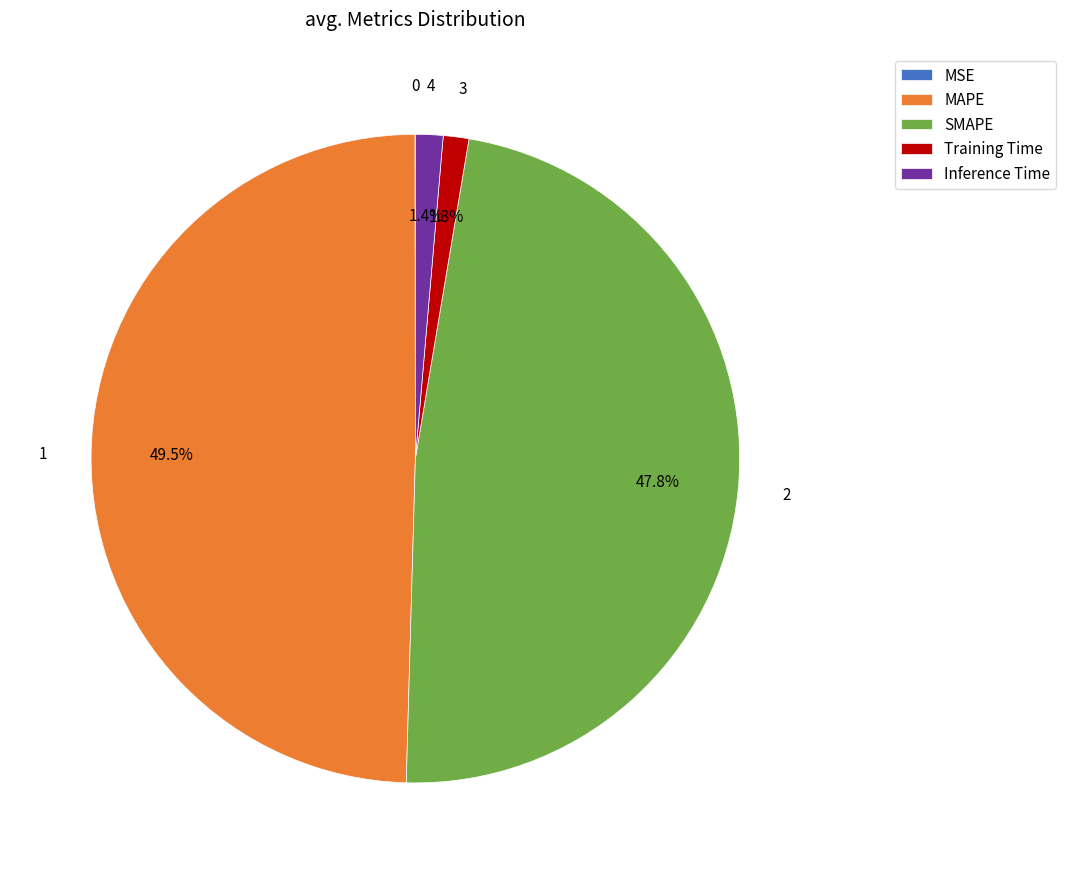

Does SMAPE account for over 50% of the chart?

No